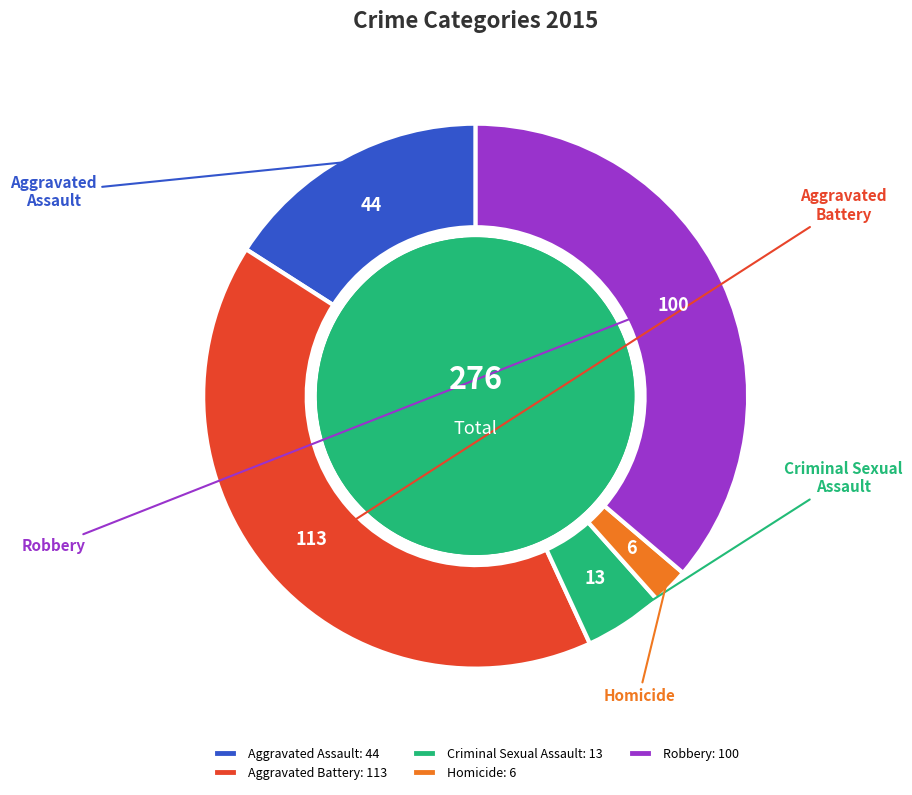

Which has a higher value, Robbery or Criminal Sexual Assault?

Robbery